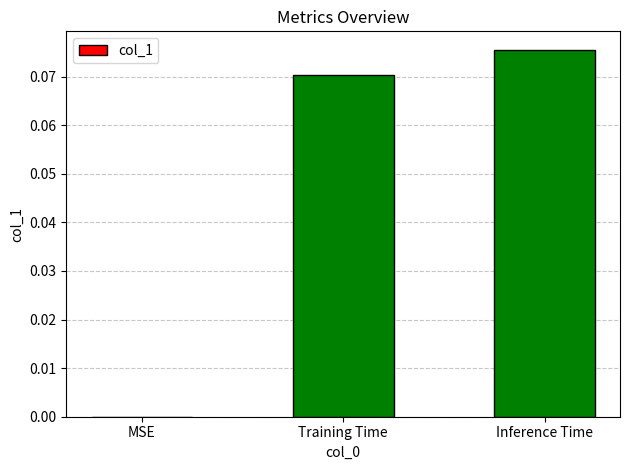

At which category does the chart reach its peak across all series?

Inference Time